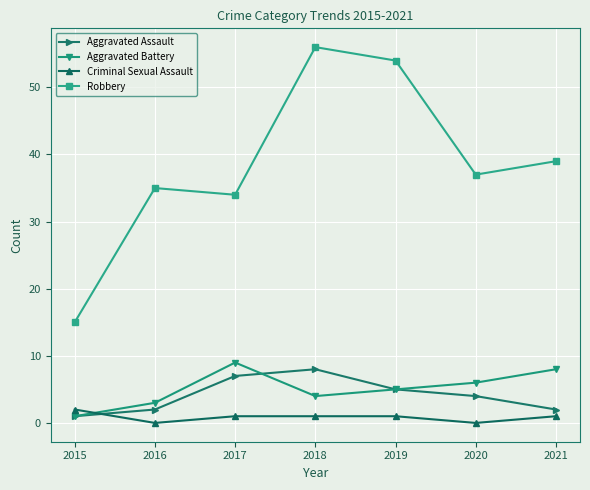

At which category is the sum across all series the highest?

2018